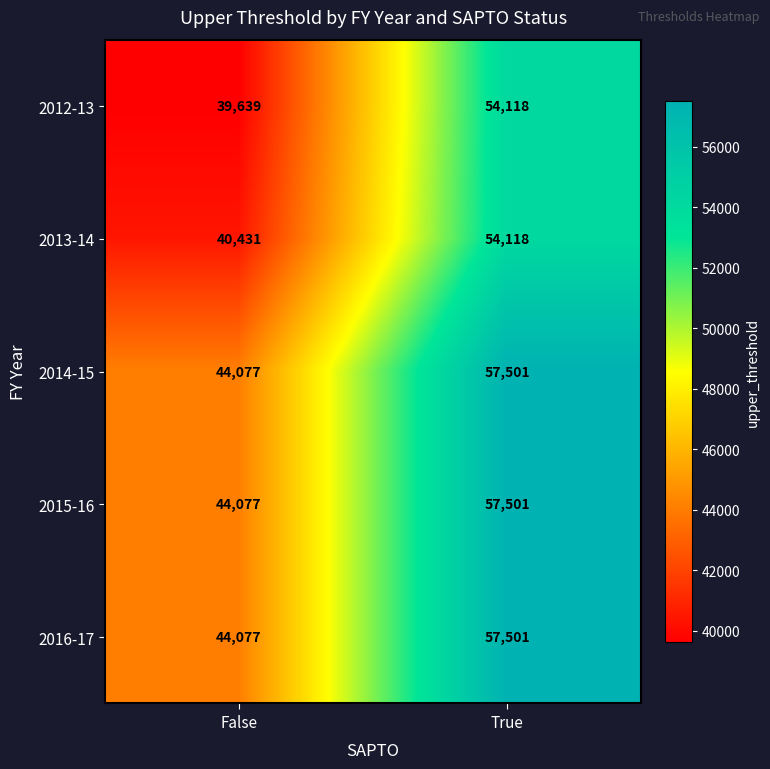

Reading left to right, list all the values displayed in this chart.

2012-13: 39639	54118
2013-14: 40431	54118
2014-15: 44077	57501
2015-16: 44077	57501
2016-17: 44077	57501